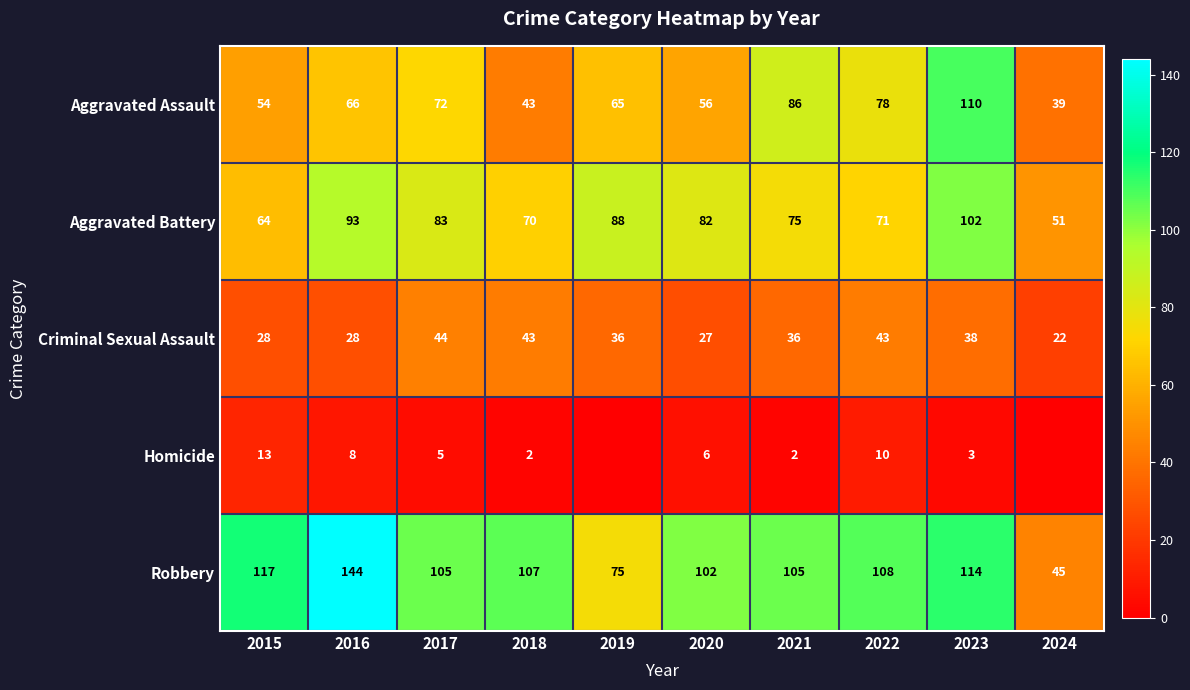

What is the approximate value of Criminal Sexual Assault at 2015?

28